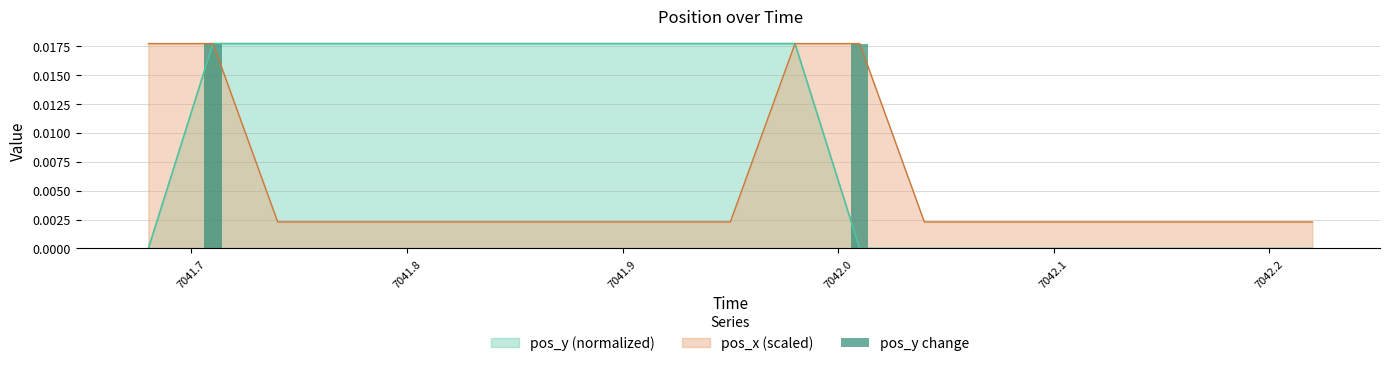

What is the label of the 3rd bar from the left?

7041.8